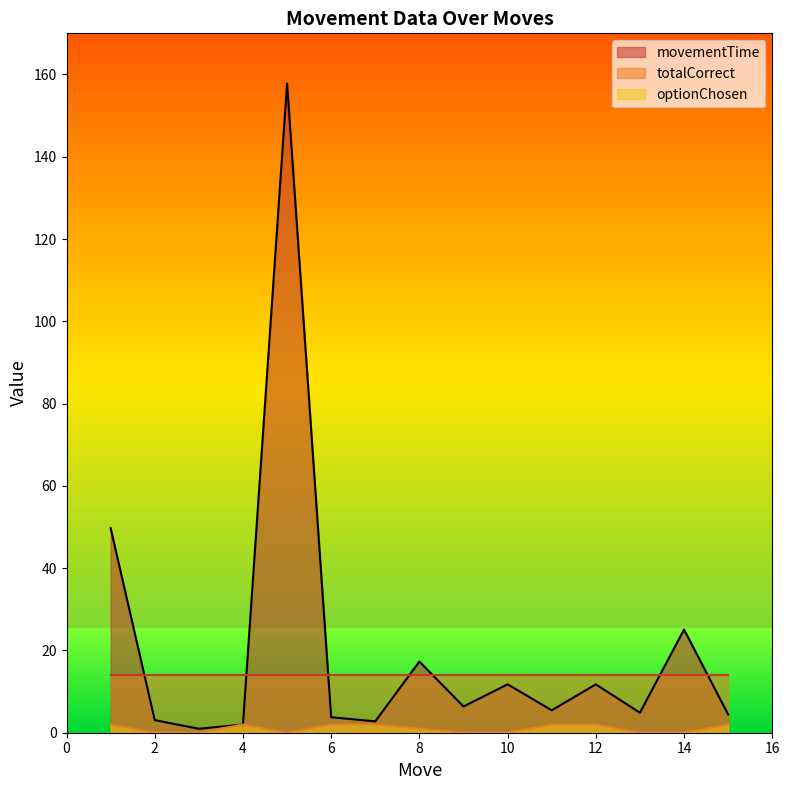

How many values in optionChosen are above zero?

8